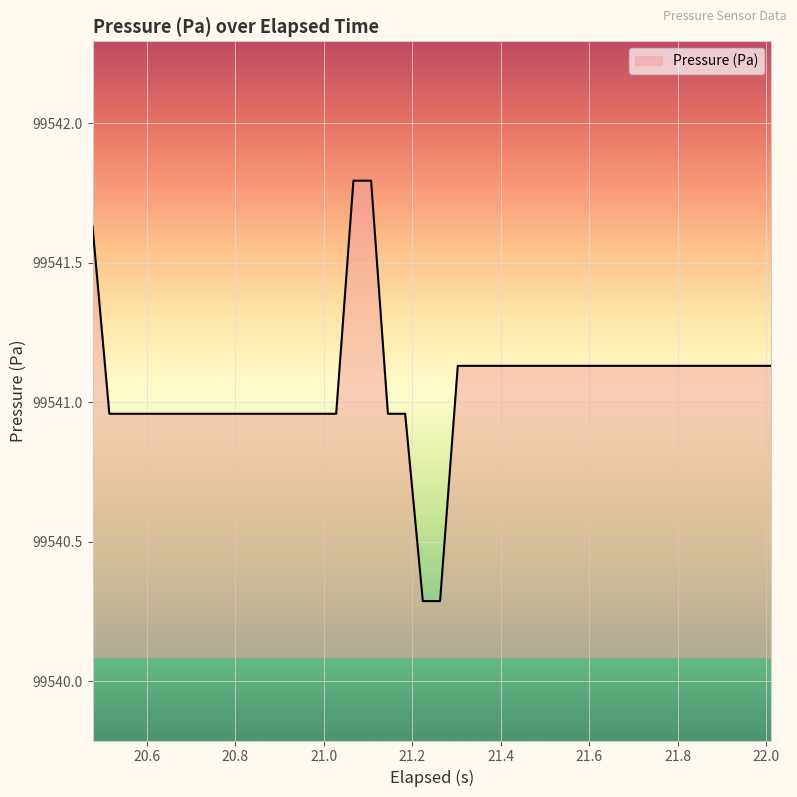

How many lines are shown in the chart?

1